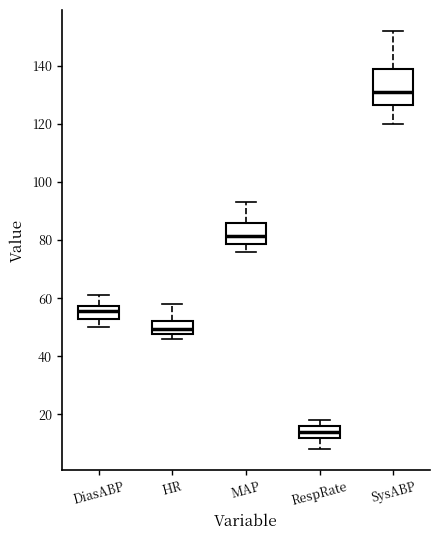

Which box's median line is the highest?

SysABP